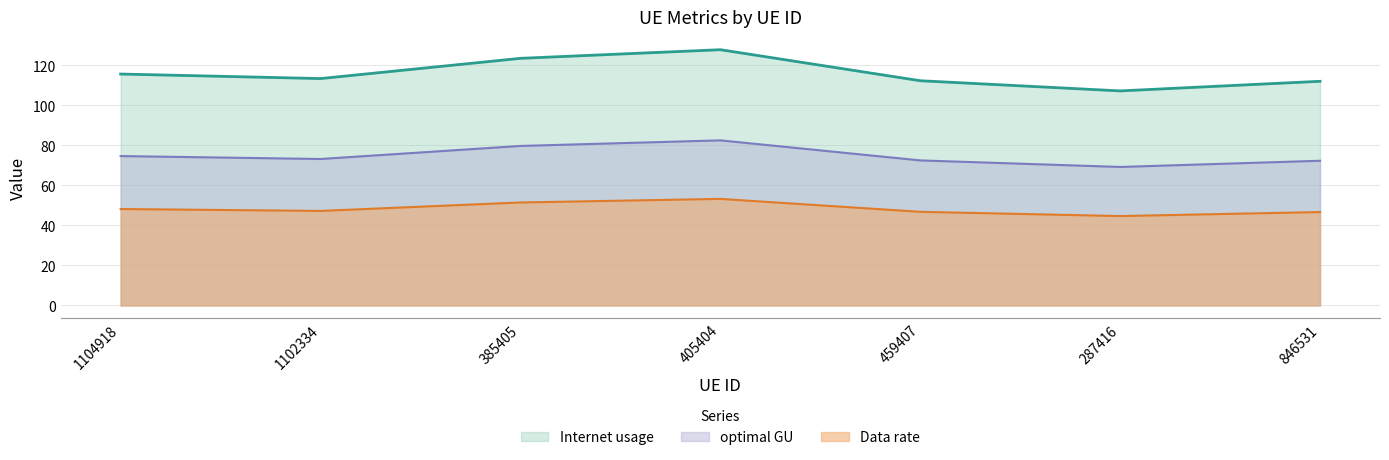

The optimal GU series shows 29.0 at 459407. True or false?

False